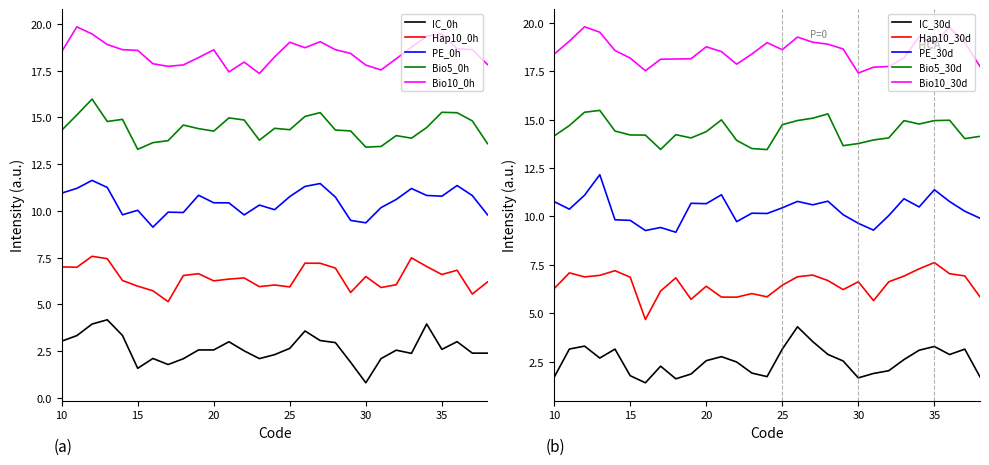

Is it true that Hap10_0h equals 2.1 at 15?

False